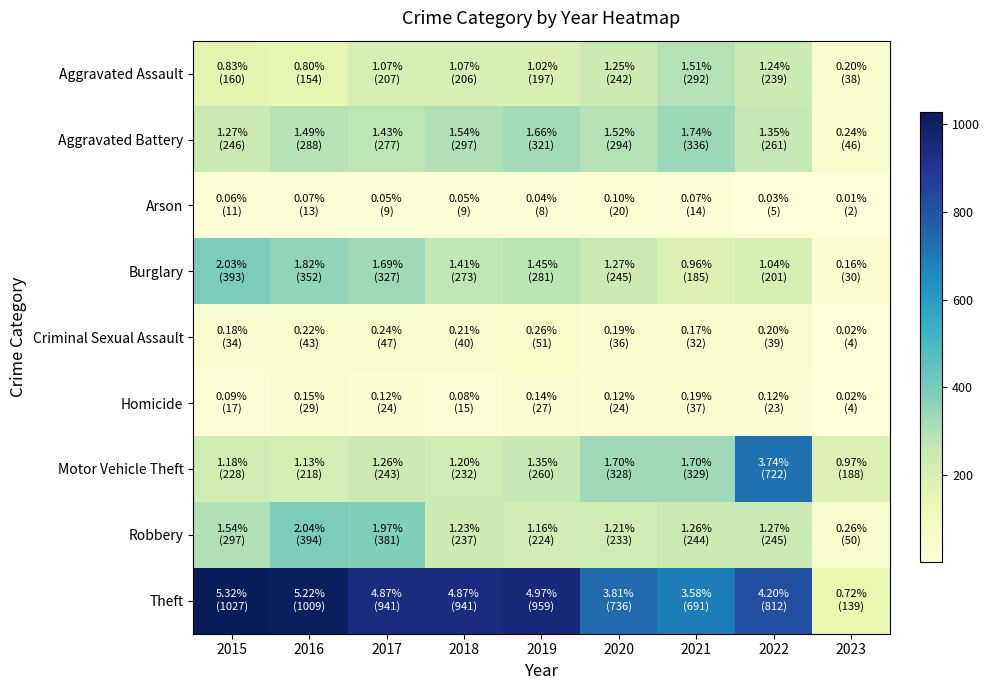

What is the minimum value shown in the chart?

2